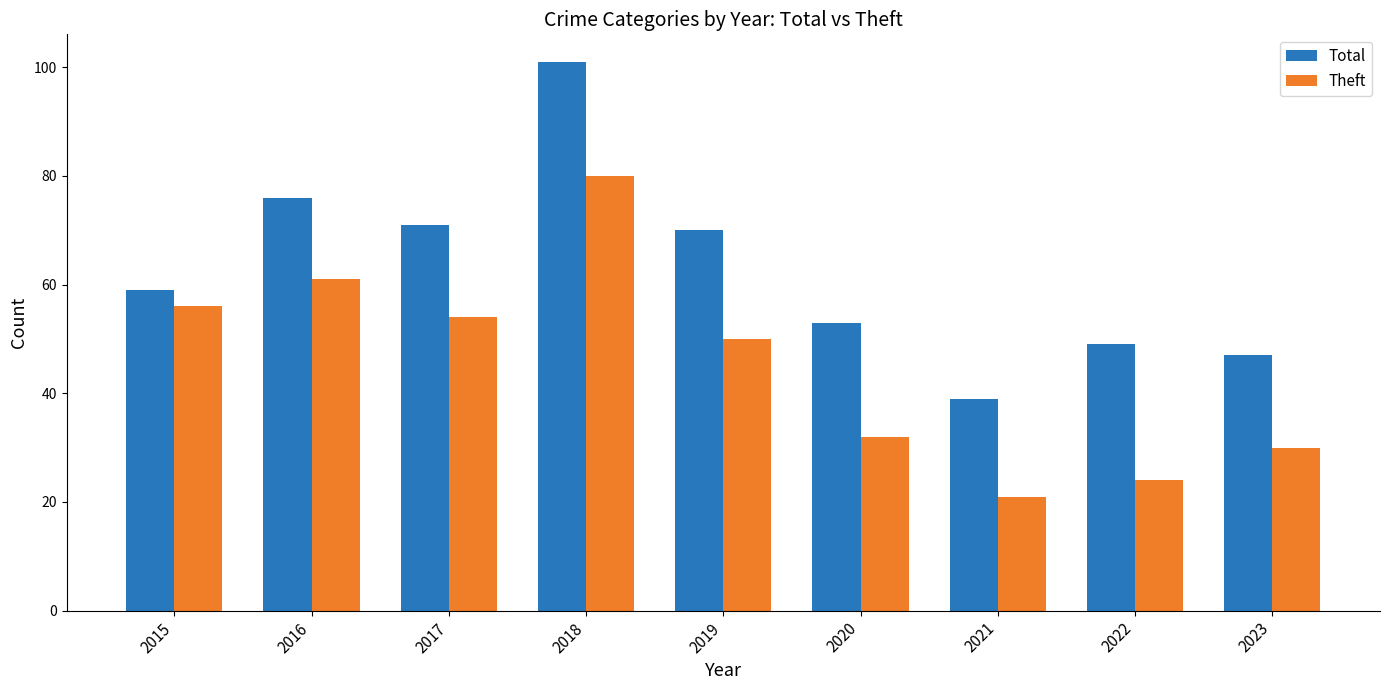

Which series changed the most between 2021 and 2023?

Theft